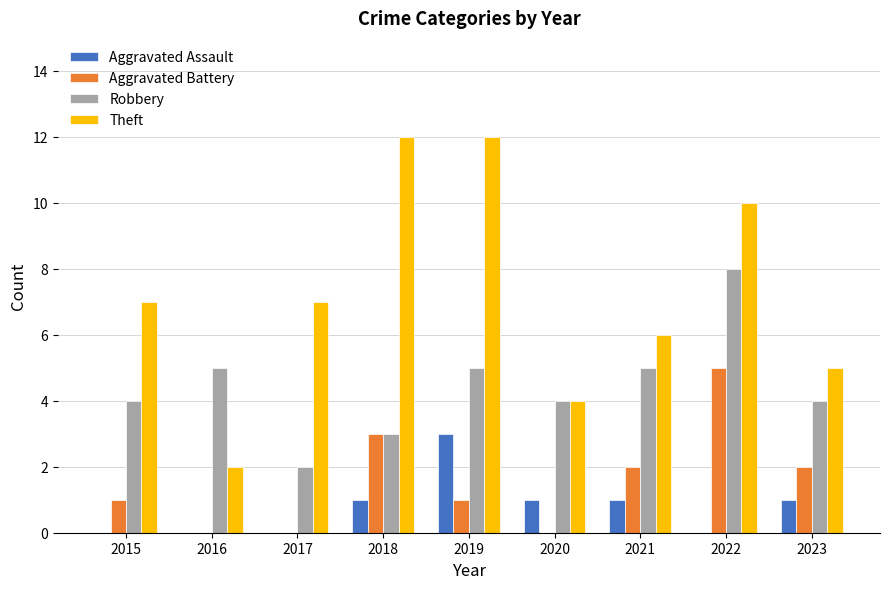

True or false: Aggravated Battery has a value of 2 at 2022.

False